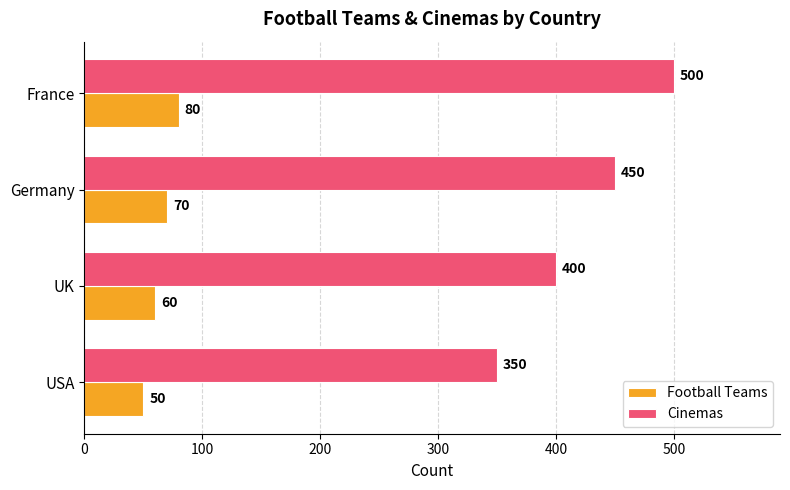

Read the Cinemas value at USA, to the nearest 10.

350